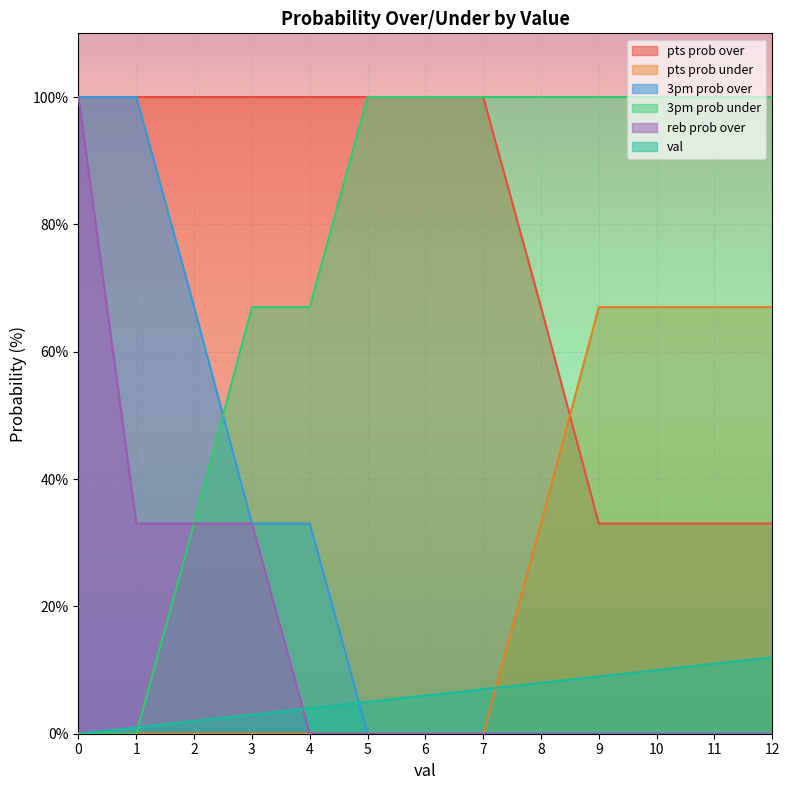

How many values in the pts prob under series are below 100?

5